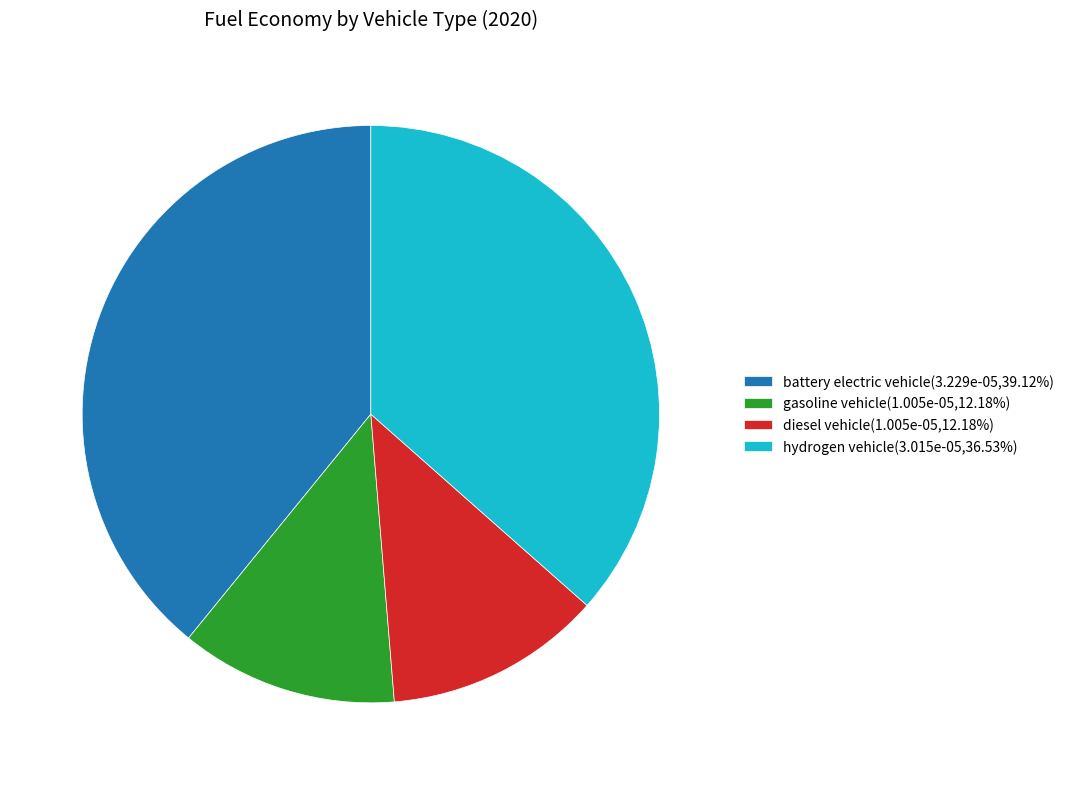

True or false: hydrogen vehicle accounts for 37% of the total.

True